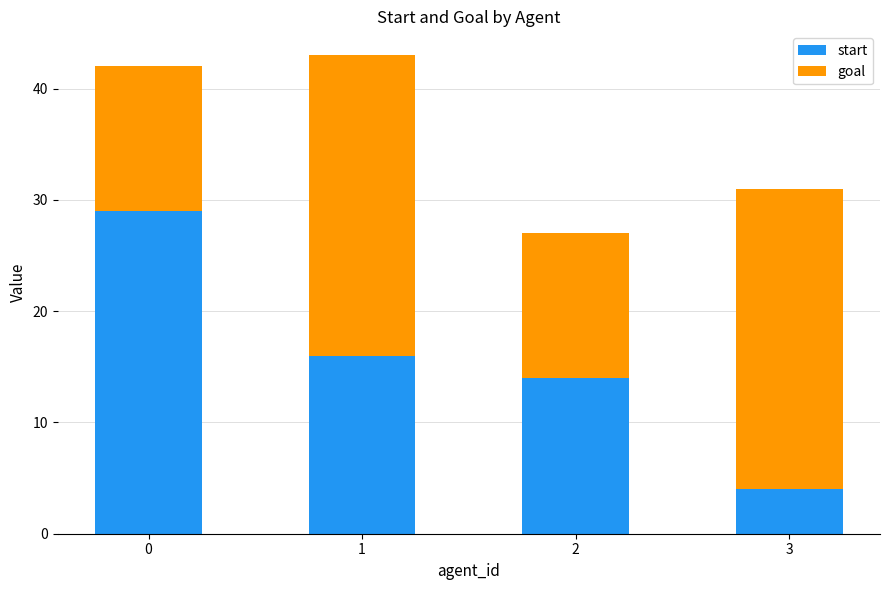

Reading left to right, what are the values for start?

0=29	1=16	2=14	3=4